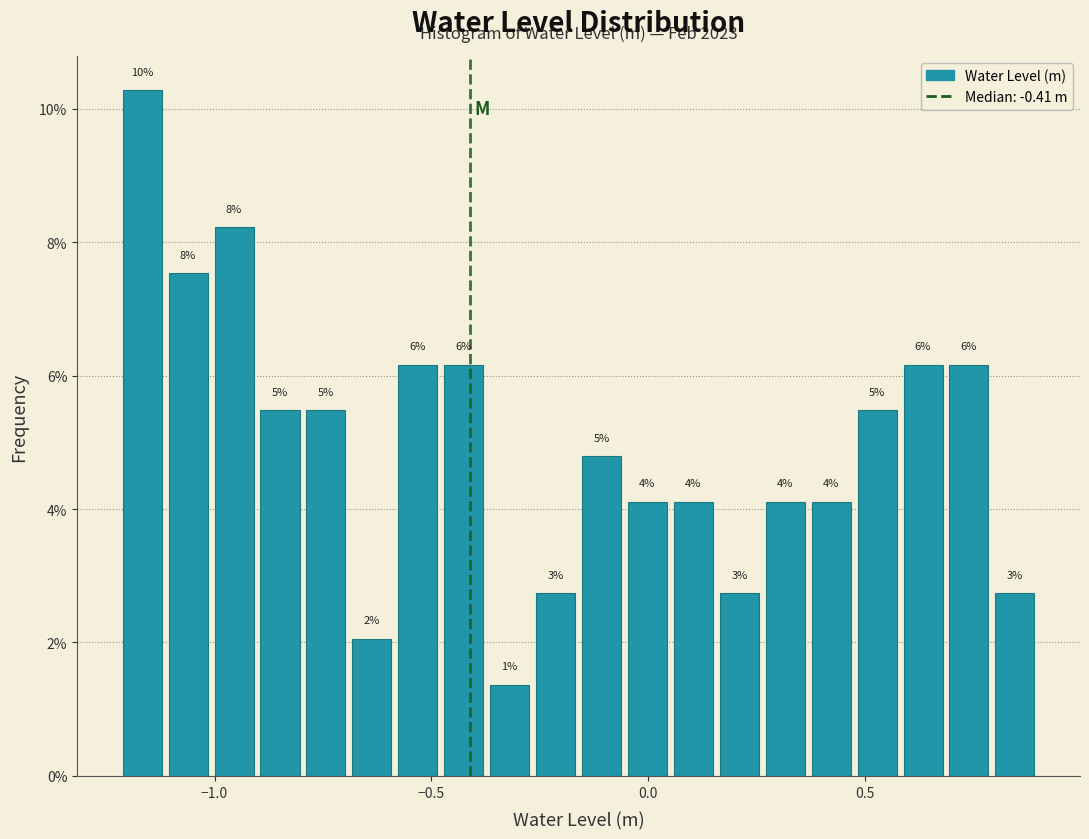

Read against the x-axis, roughly where is the centre of the tallest bar?

-1.15